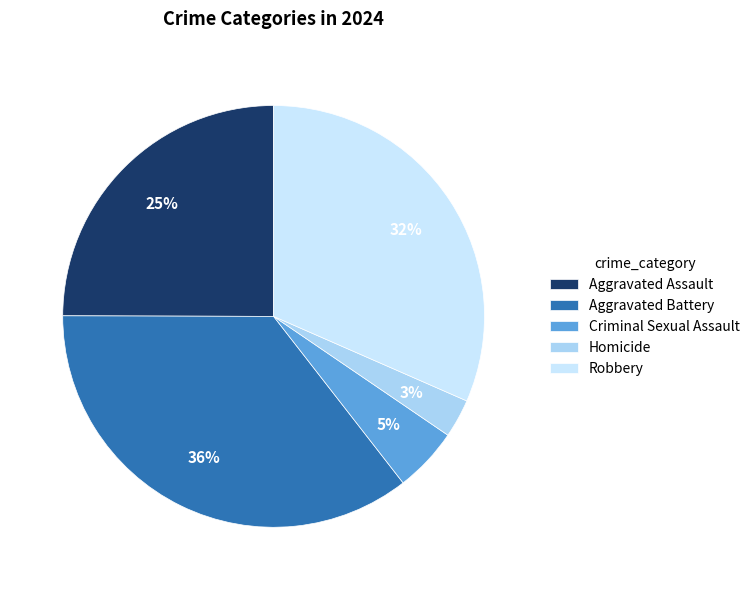

Rank the categories by value from lowest to highest.

Homicide, Criminal Sexual Assault, Aggravated Assault, Robbery, Aggravated Battery